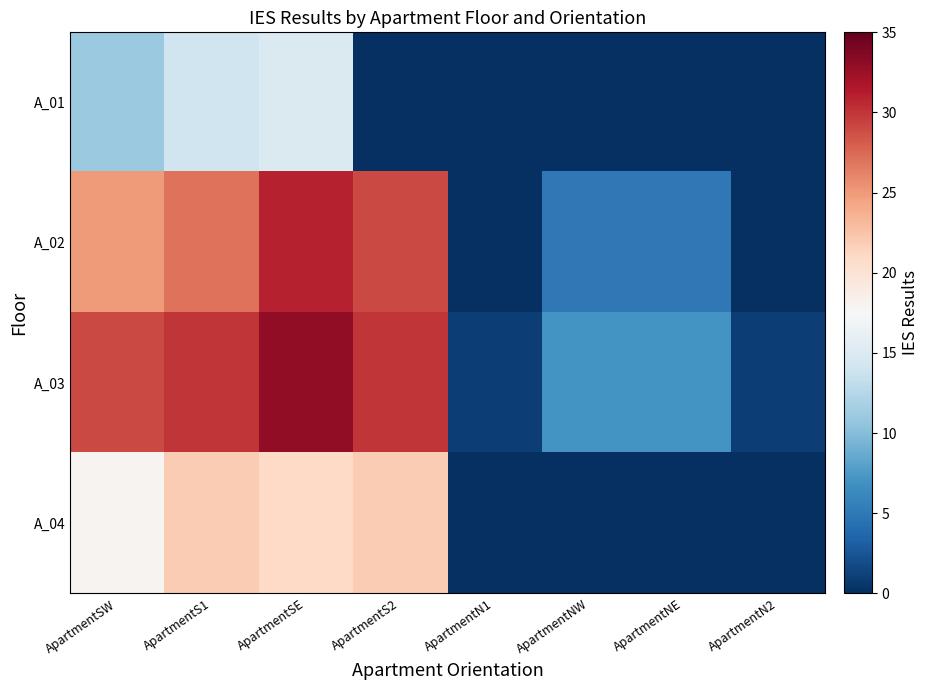

Reading right to left, list all the values displayed in this chart.

A_01: ApartmentN2=0	ApartmentNE=0	ApartmentNW=0	ApartmentN1=0	ApartmentS2=0	ApartmentSE=15	ApartmentS1=14	ApartmentSW=11
A_02: ApartmentN2=0	ApartmentNE=5	ApartmentNW=5	ApartmentN1=0	ApartmentS2=29	ApartmentSE=31	ApartmentS1=27	ApartmentSW=25
A_03: ApartmentN2=1	ApartmentNE=7	ApartmentNW=7	ApartmentN1=1	ApartmentS2=30	ApartmentSE=33	ApartmentS1=30	ApartmentSW=29
A_04: ApartmentN2=0	ApartmentNE=0	ApartmentNW=0	ApartmentN1=0	ApartmentS2=22	ApartmentSE=21	ApartmentS1=22	ApartmentSW=18